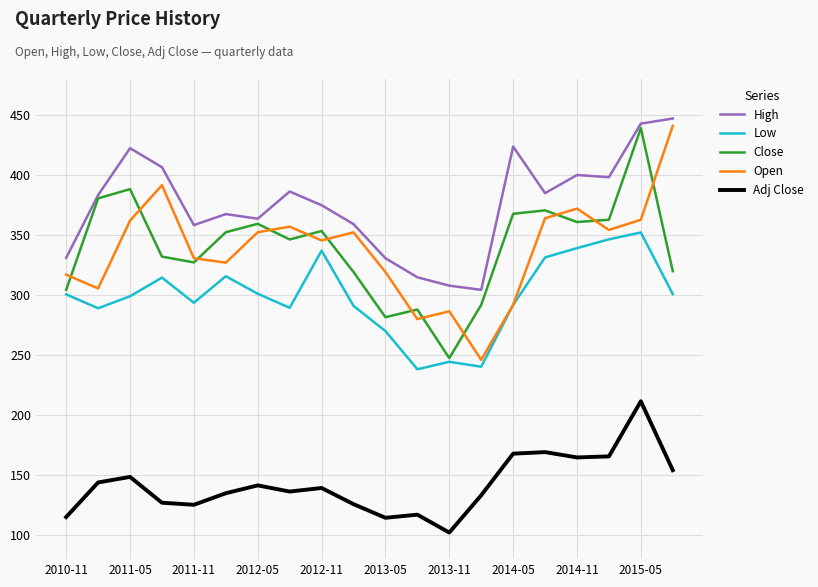

What is the greatest value displayed?

447.1